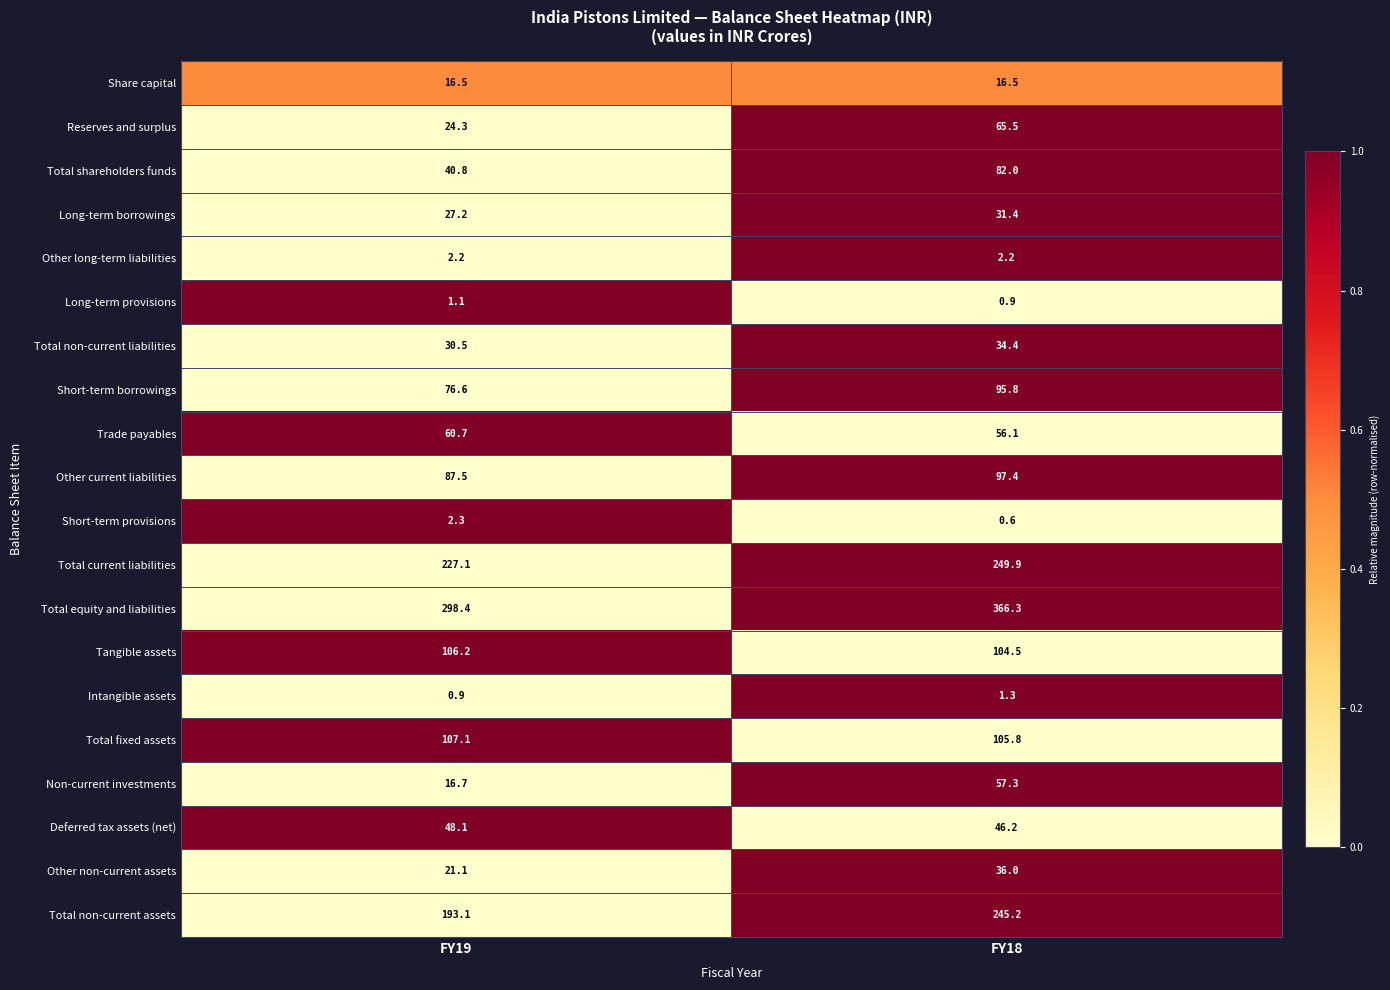

The Long-term borrowings series shows 27.2 at FY19. True or false?

True